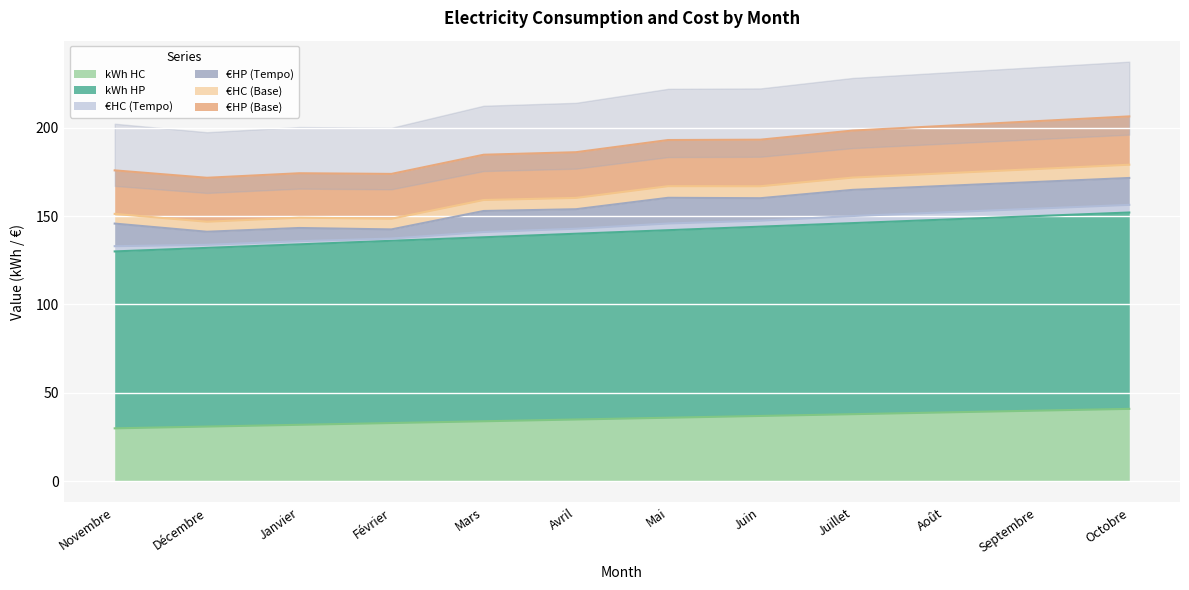

What is the smallest value displayed?

30.0